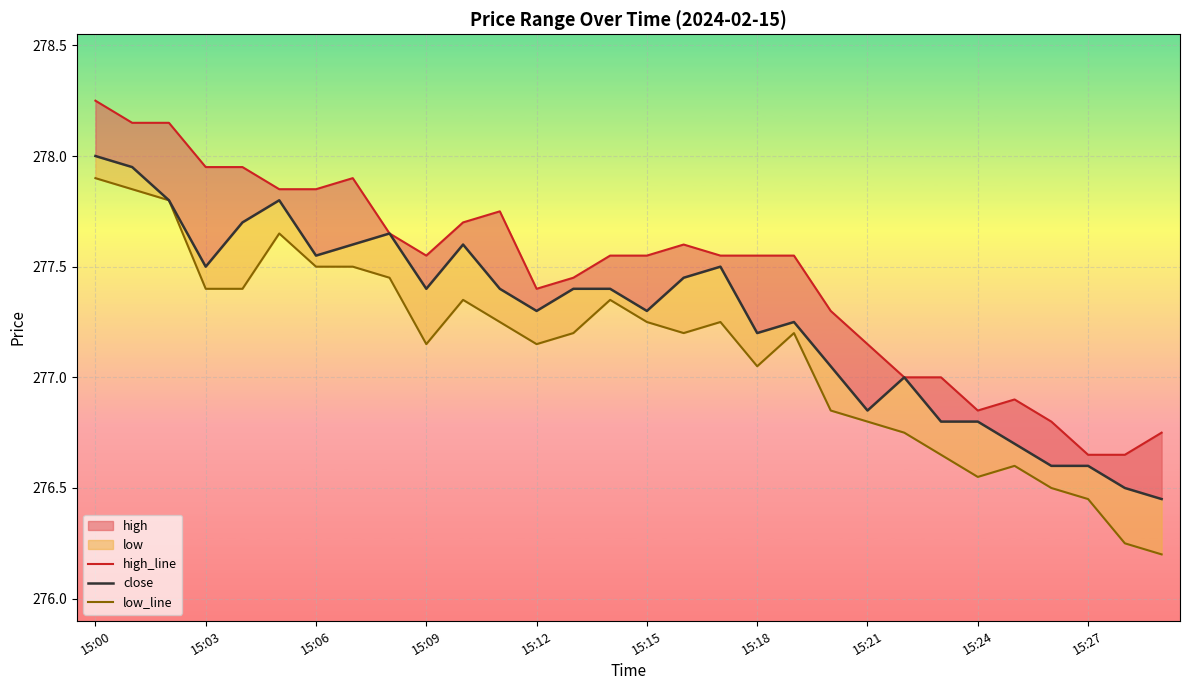

True or false: high_line and low_line cross at least once.

False